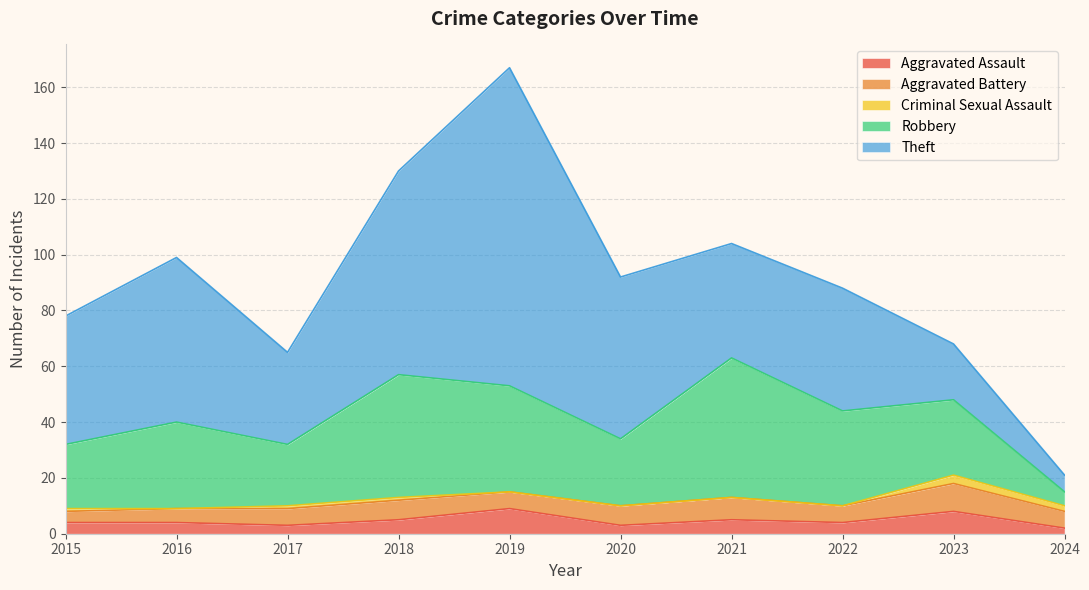

What is the value of the Aggravated Battery point at the 10th from the left?

6